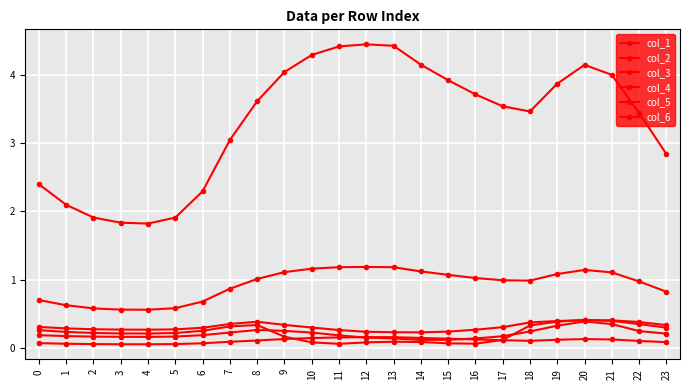

Does the chart have visible grid lines?

Yes